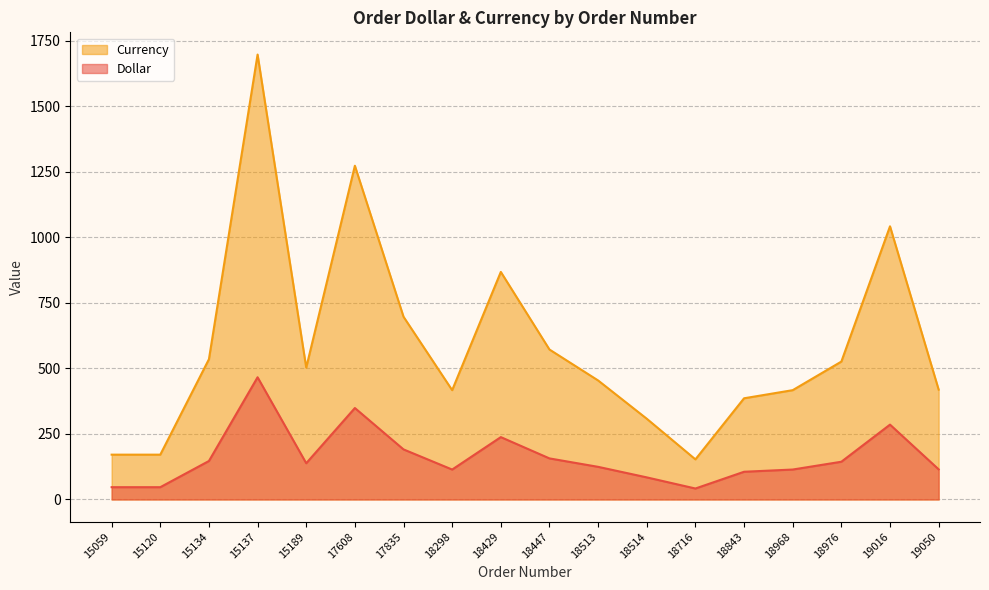

True or false: Dollar and Currency intersect in this chart.

False